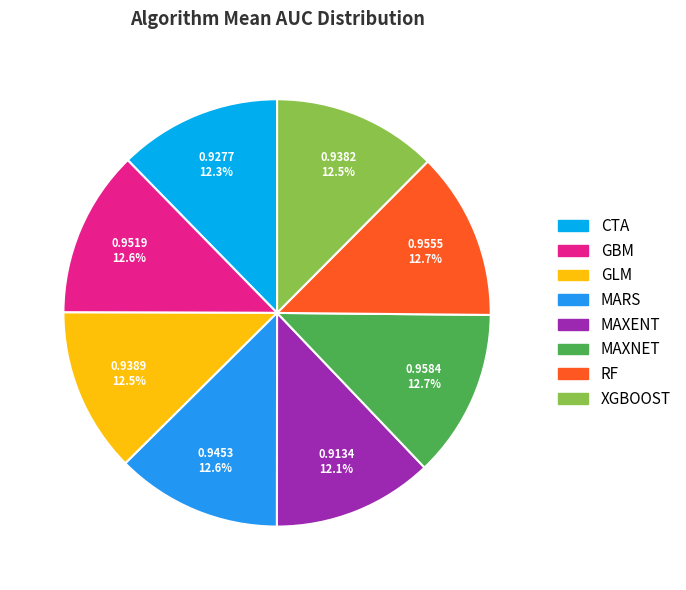

Count the number of slices in the pie.

8